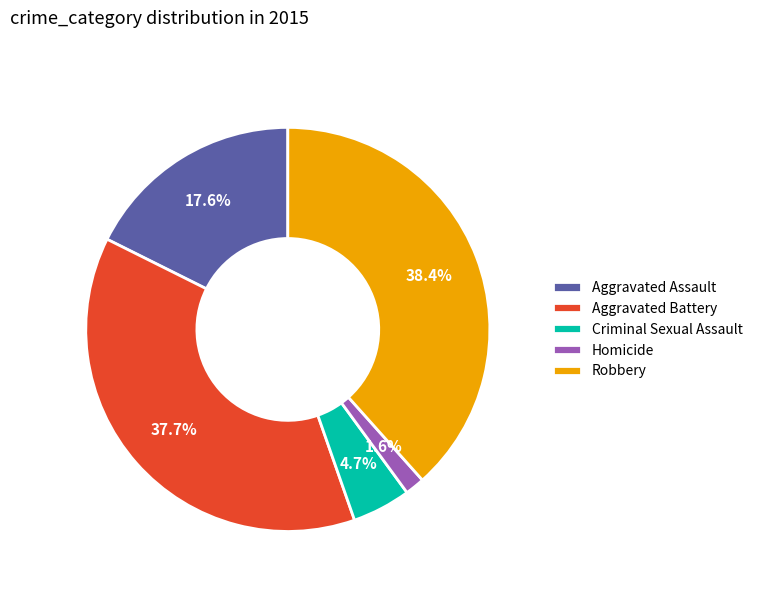

To the nearest percent, what is the combined percentage of Homicide and Robbery?

40%